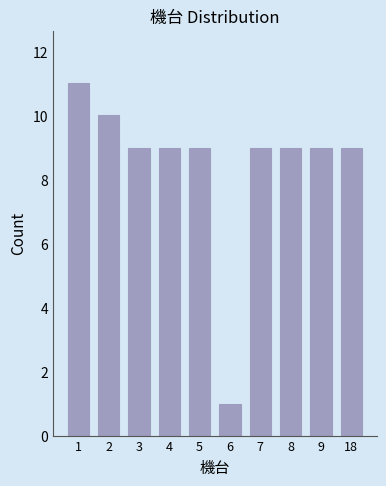

Reading left to right, extract all data points from this chart.

1=11	2=10	3=9	4=9	5=9	6=1	7=9	8=9	9=9	18=9